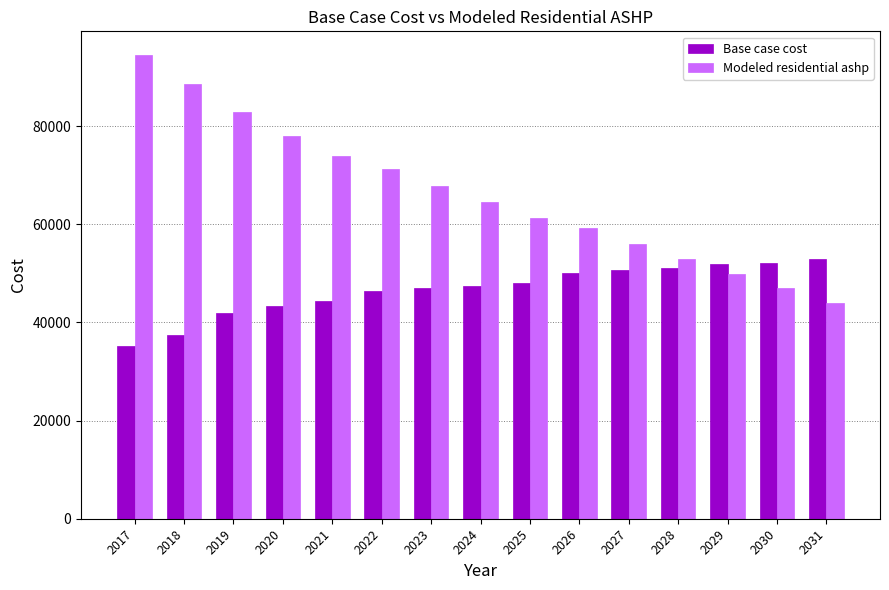

Is it true that Modeled residential ashp equals 82853.3 at 2019?

True